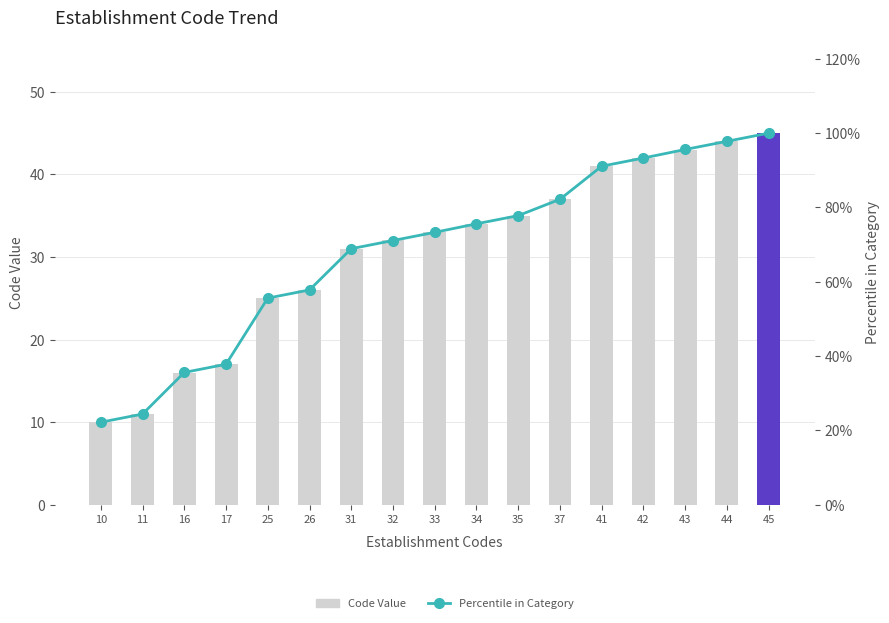

Count the number of data series in this chart.

2